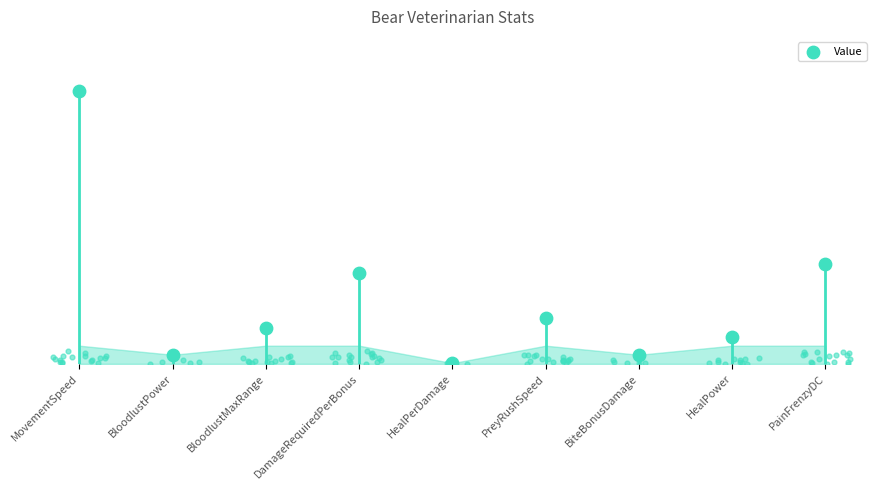

Which has a higher value, DamageRequiredPerBonus or PreyRushSpeed?

DamageRequiredPerBonus